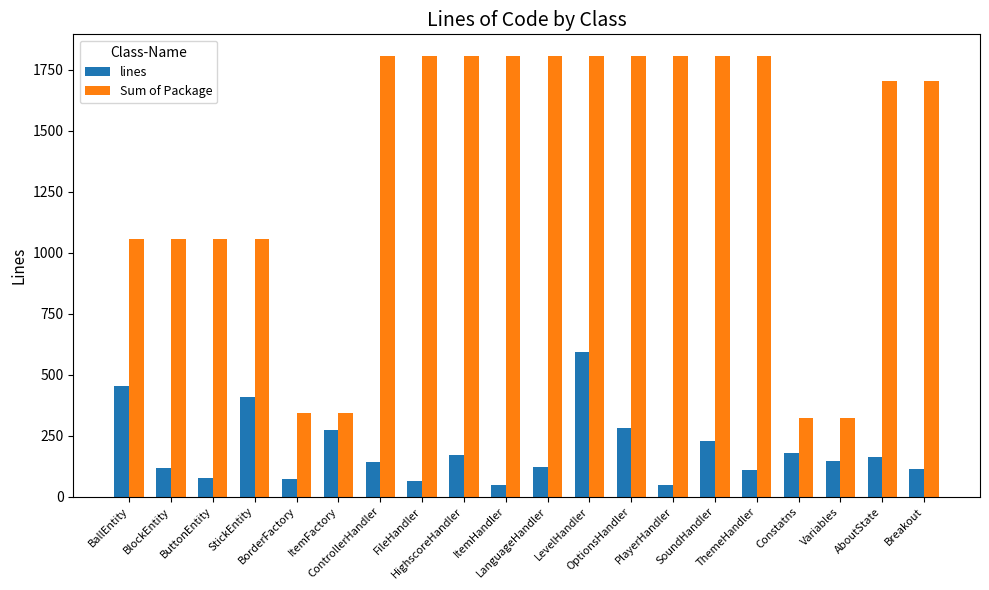

What is the value of the lines bar at the 17th from the left?

178